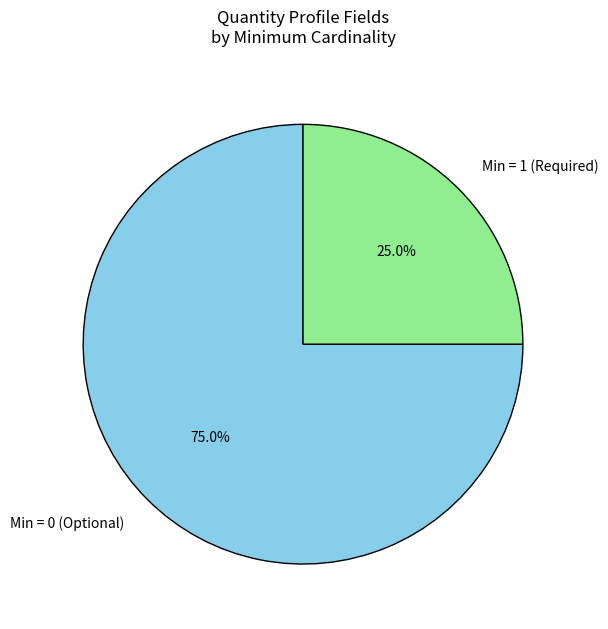

What is the largest slice in the pie chart?

Min = 0 (Optional)